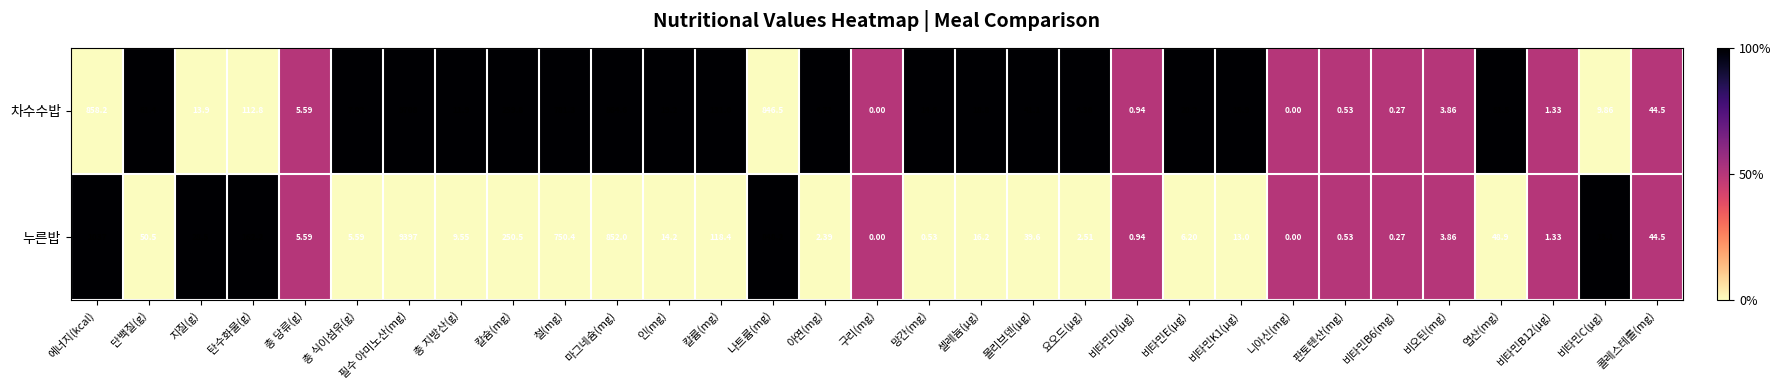

Which series has the largest total across all categories?

차수수밥